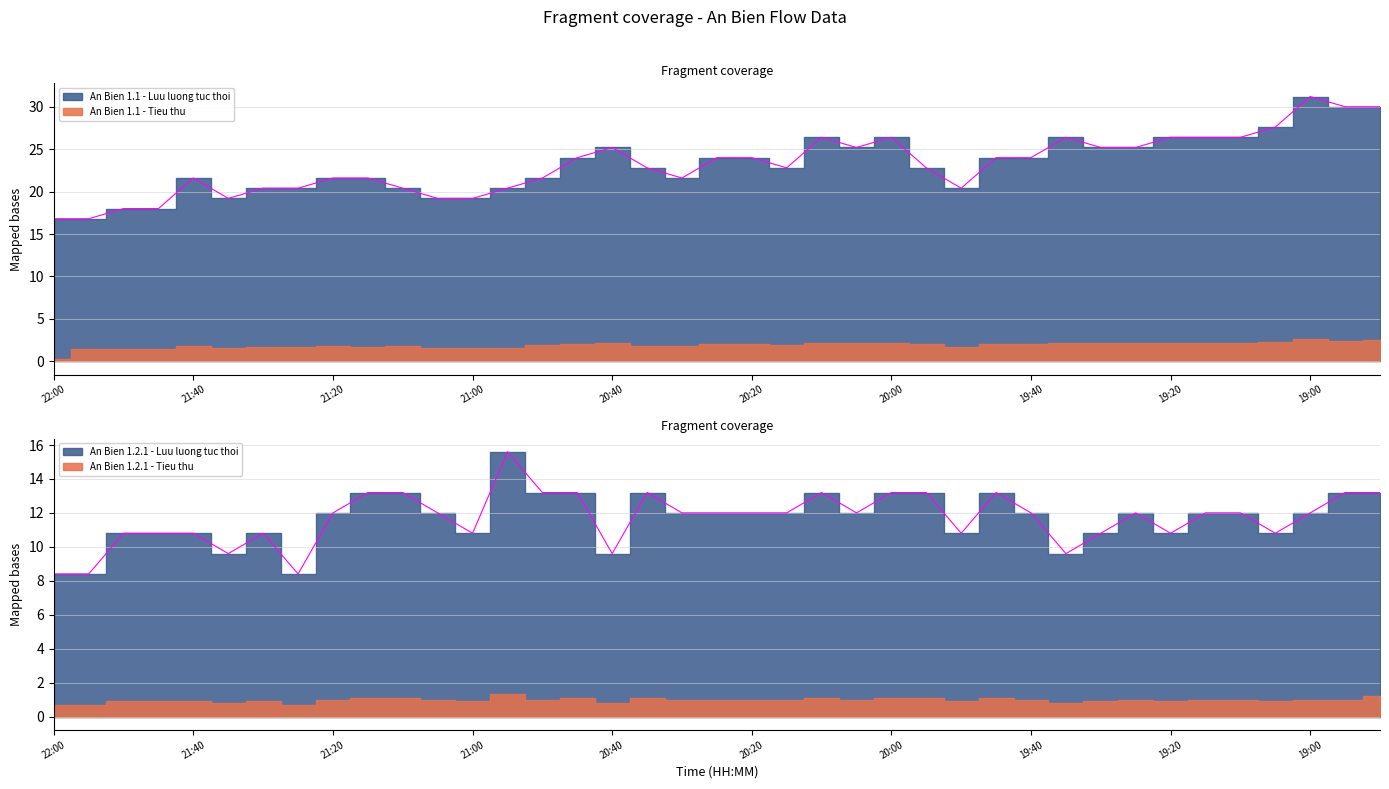

What is the label of the 12th point from the right?

19:45